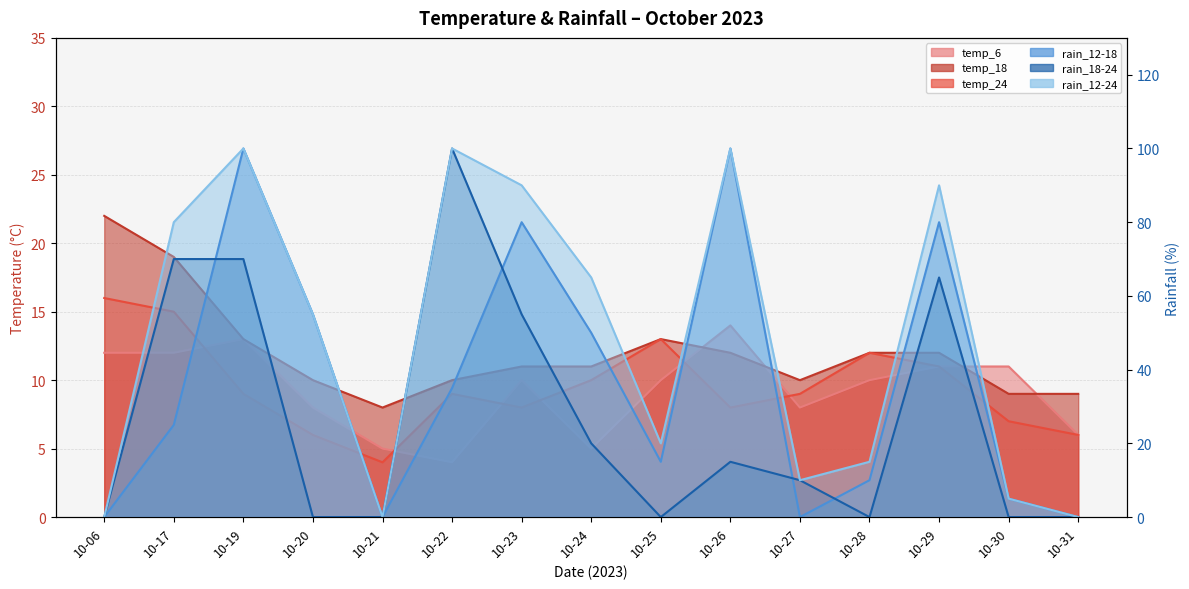

What is the difference between the maximum and minimum values in the rain_12-24 series?

100